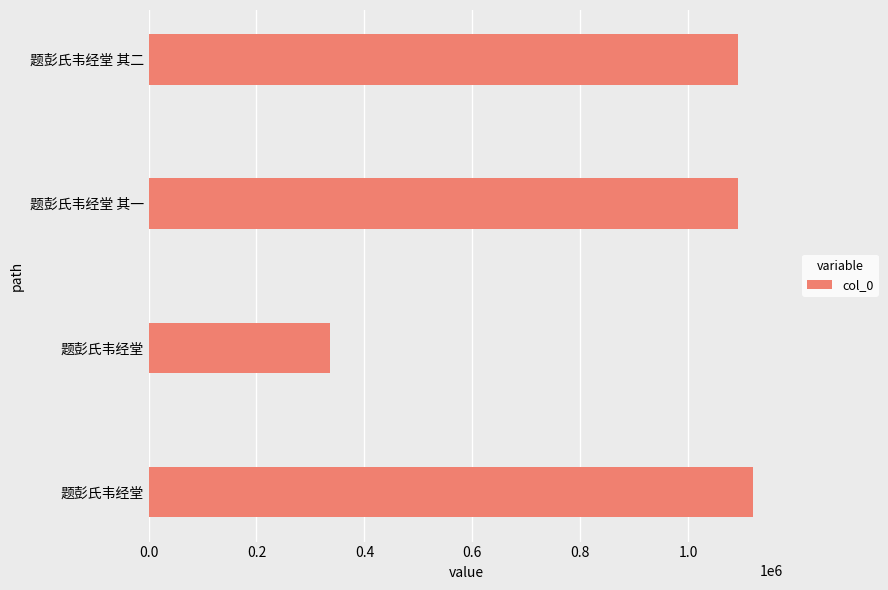

Does the chart contain any negative values?

No